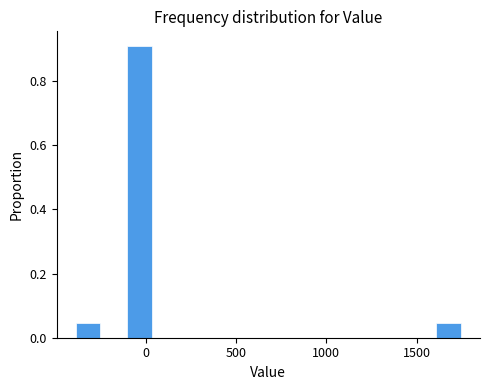

Read against the x-axis, roughly where is the centre of the tallest bar?

-50